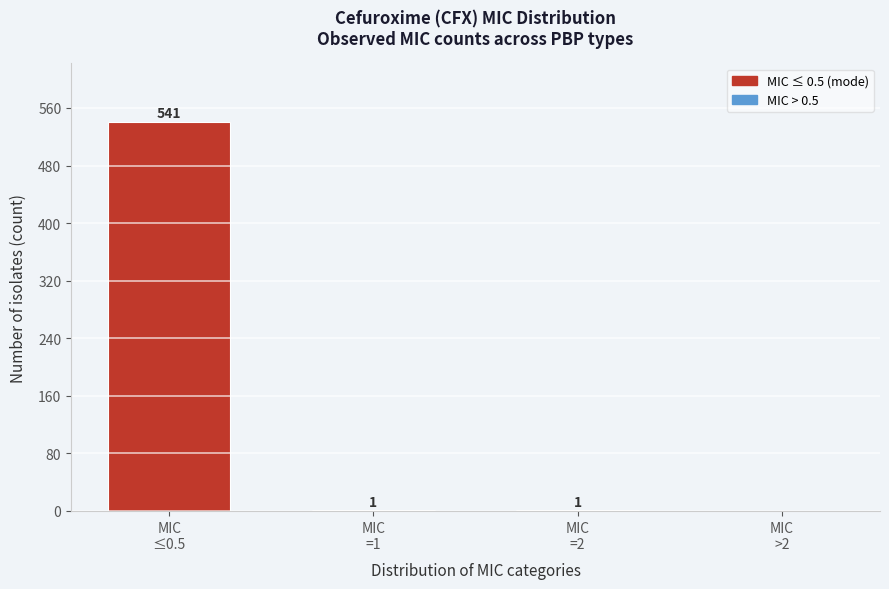

What is the greatest value displayed?

541